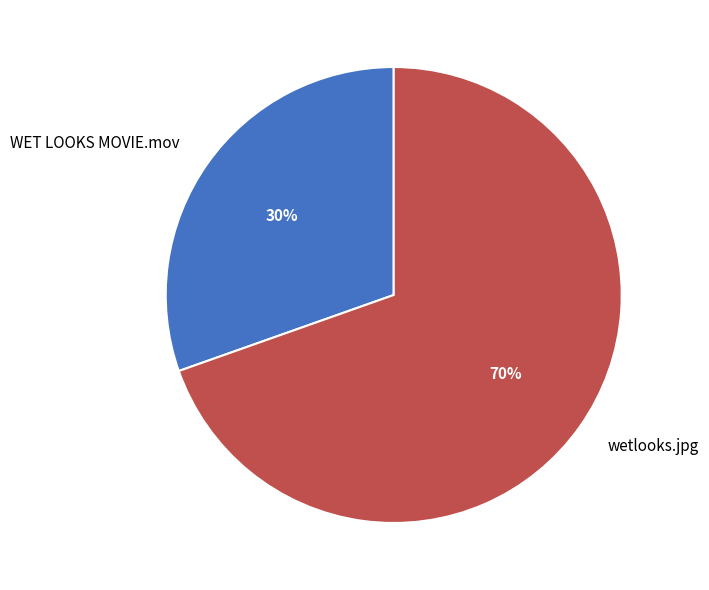

Is the sum of WET LOOKS MOVIE.mov and wetlooks.jpg greater than half?

Yes